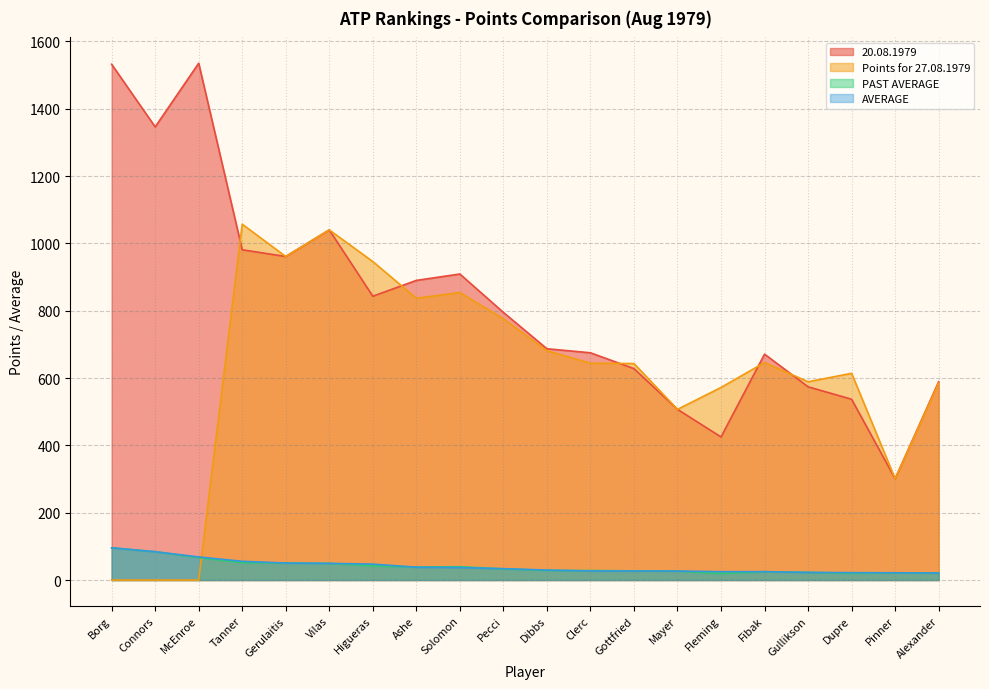

True or false: AVERAGE has more than 2 interior local peaks.

False